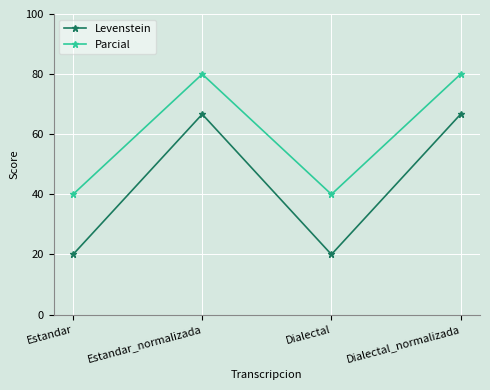

The Parcial series shows 80.0 at Estandar_normalizada. True or false?

True